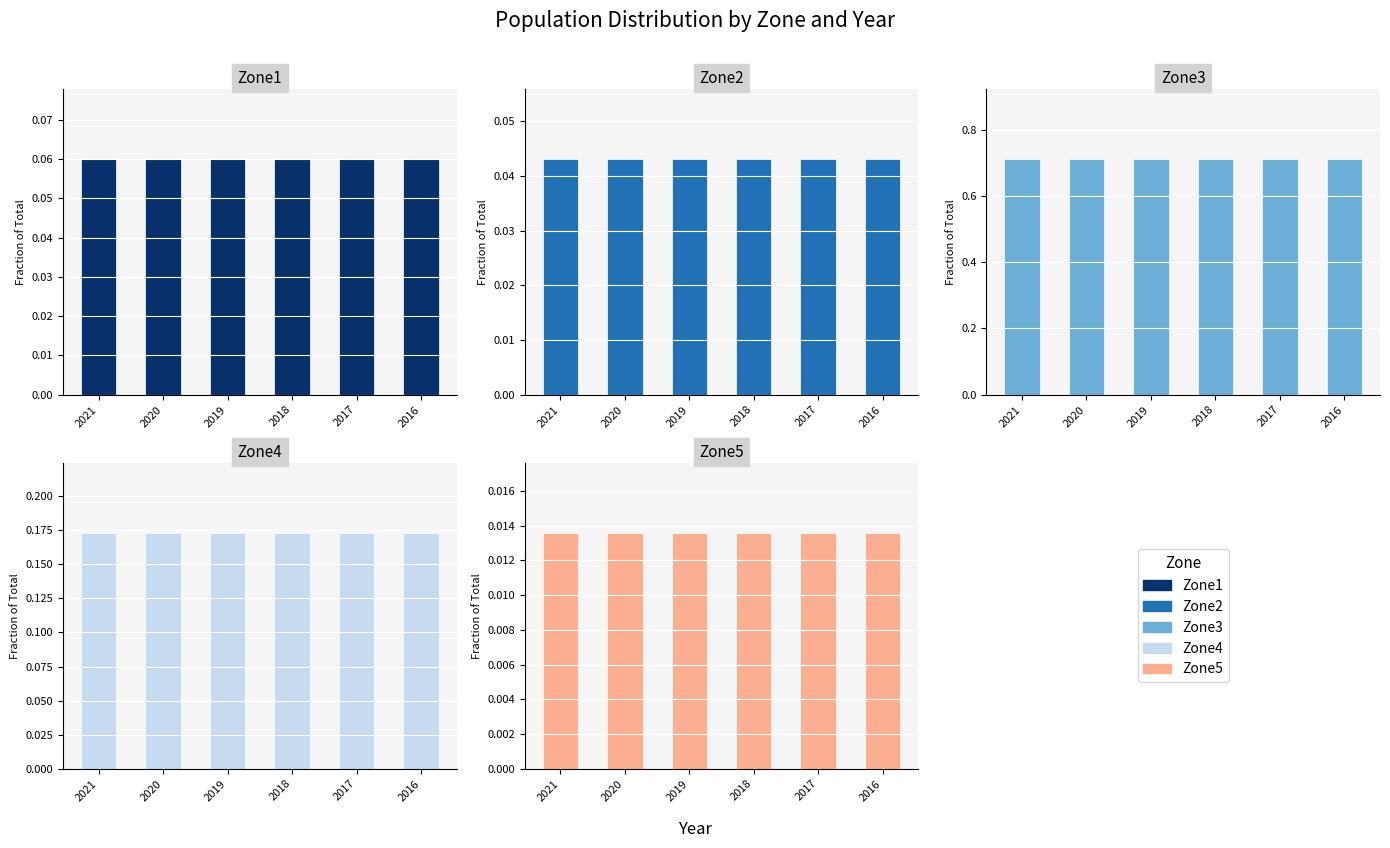

Between 2018 and 2016, which series saw the biggest shift?

Zone3